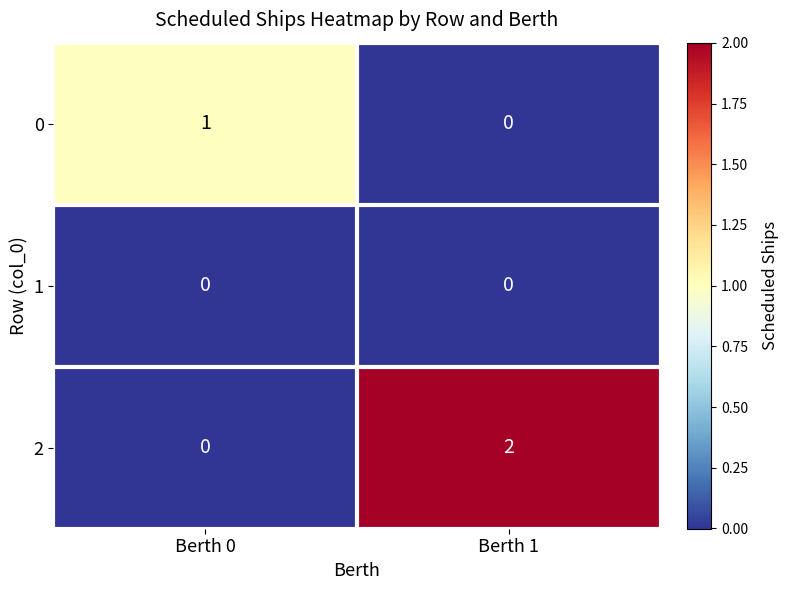

Reading right to left, extract all data points from this chart.

0: Berth 1=0	Berth 0=1
1: Berth 1=0	Berth 0=0
2: Berth 1=2	Berth 0=0